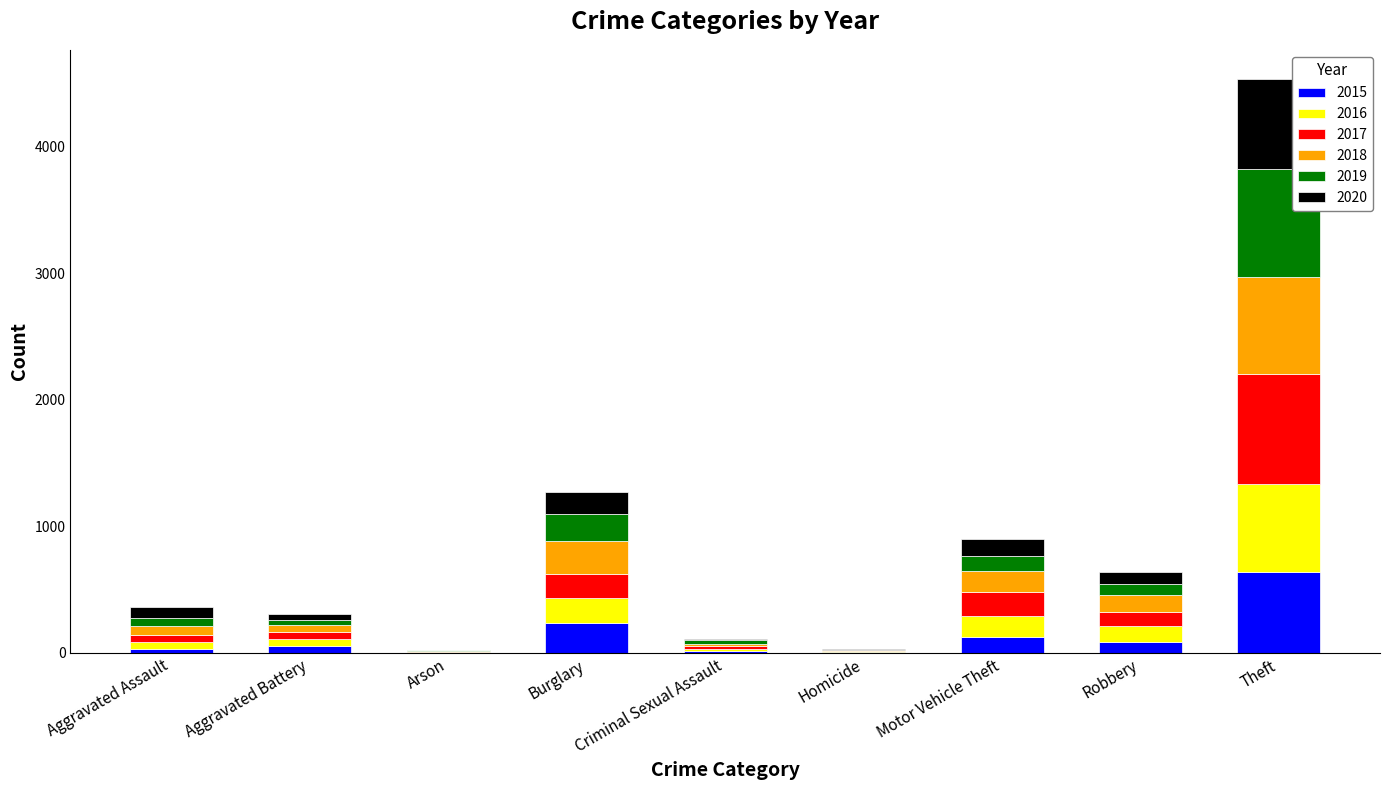

At which category is the sum across all series the highest?

Theft